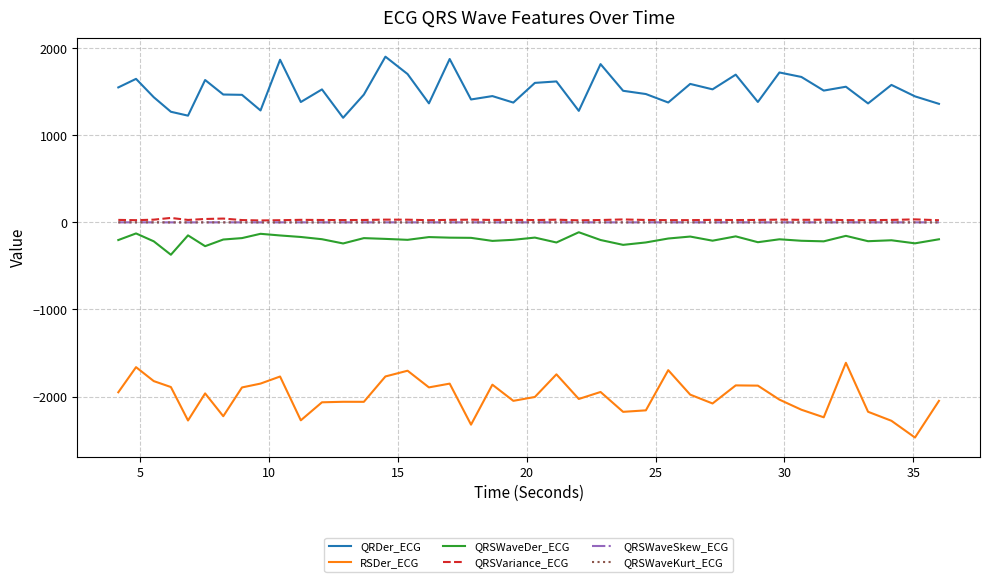

How many distinct data groups are displayed?

6